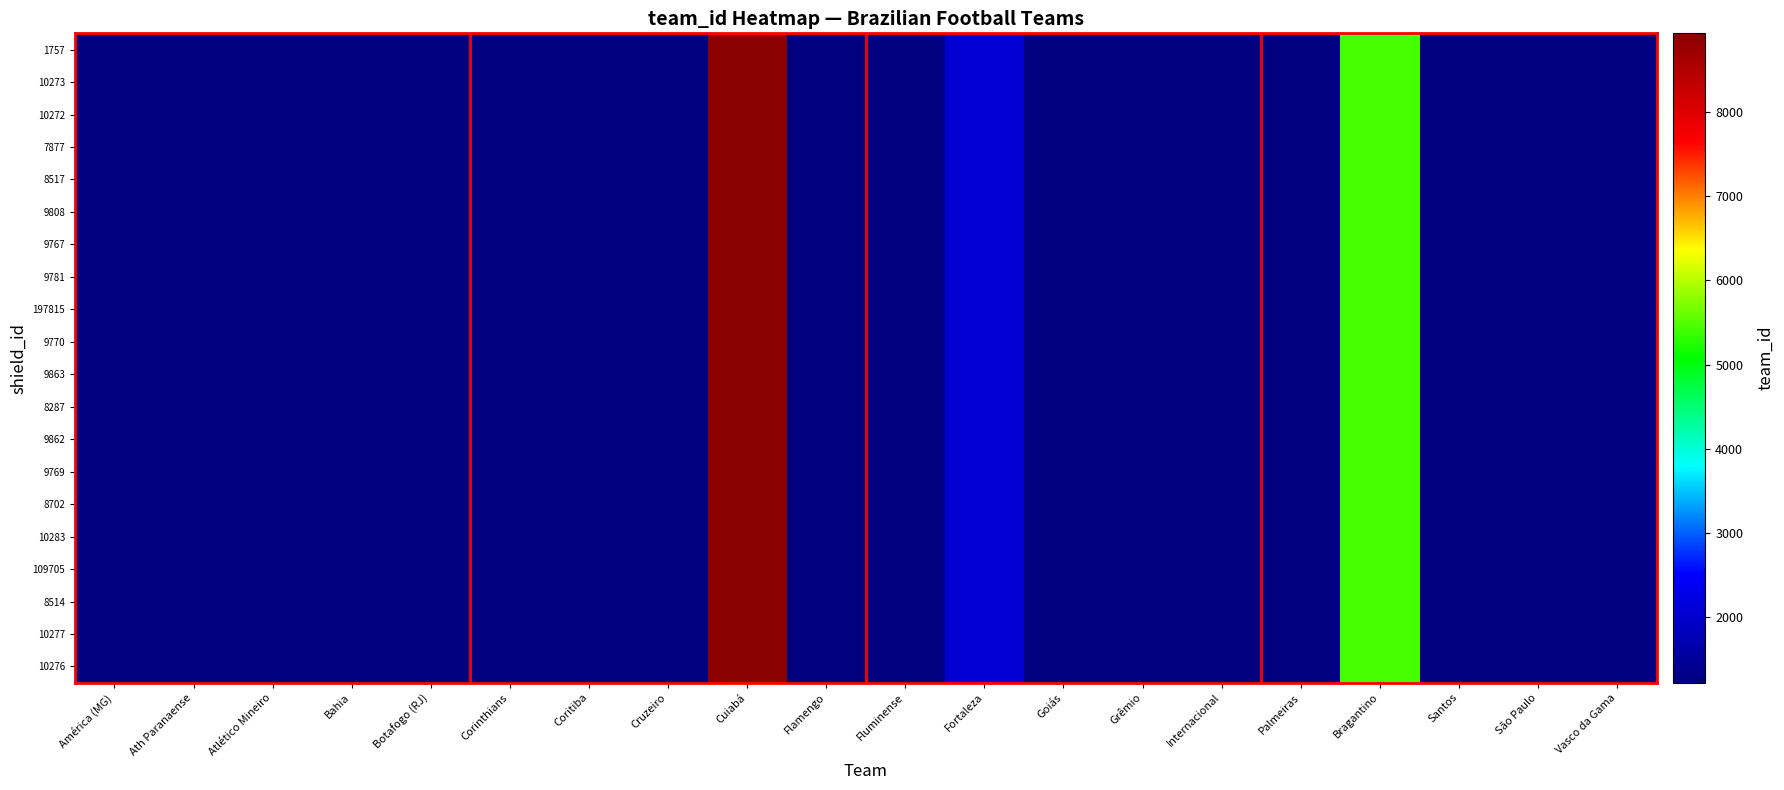

Which series has the largest total across all categories?

1757